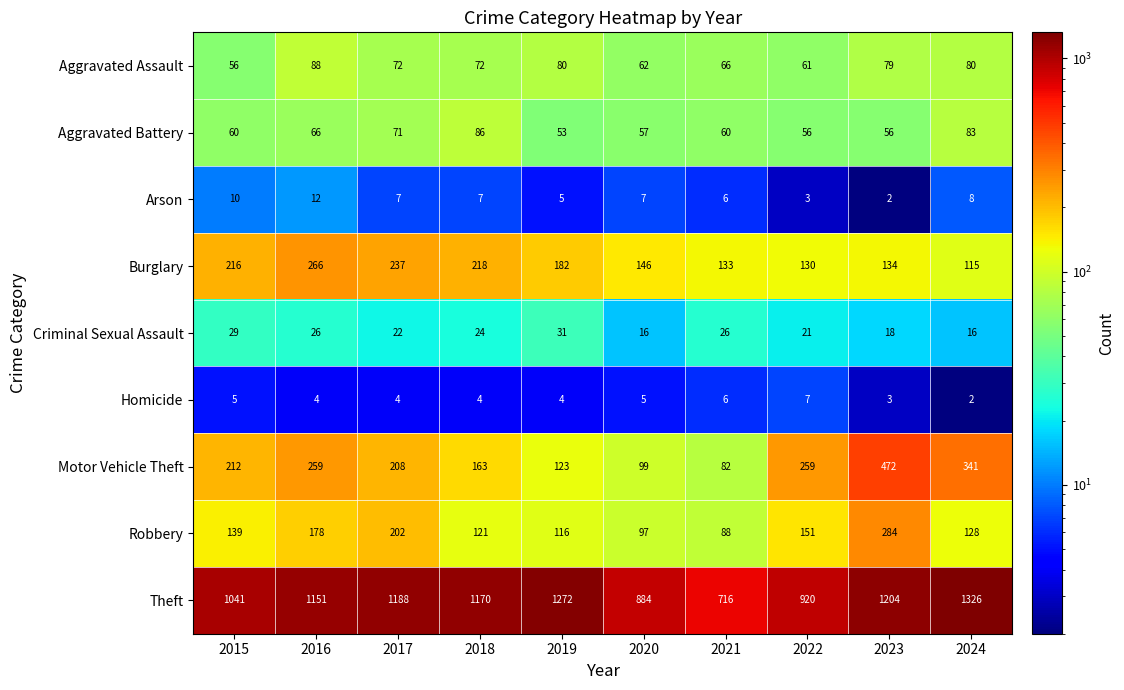

What is the total value across all series at 2022?

1608